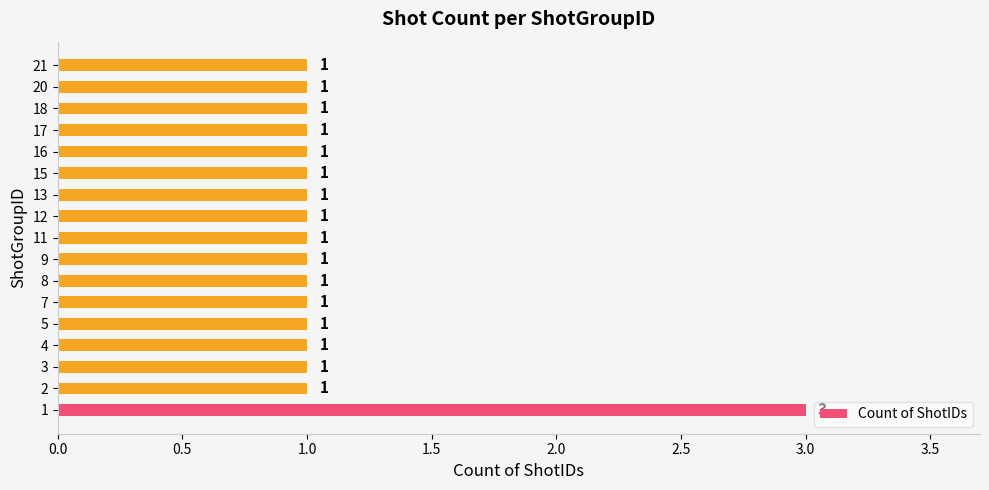

Read the value at 16.

1